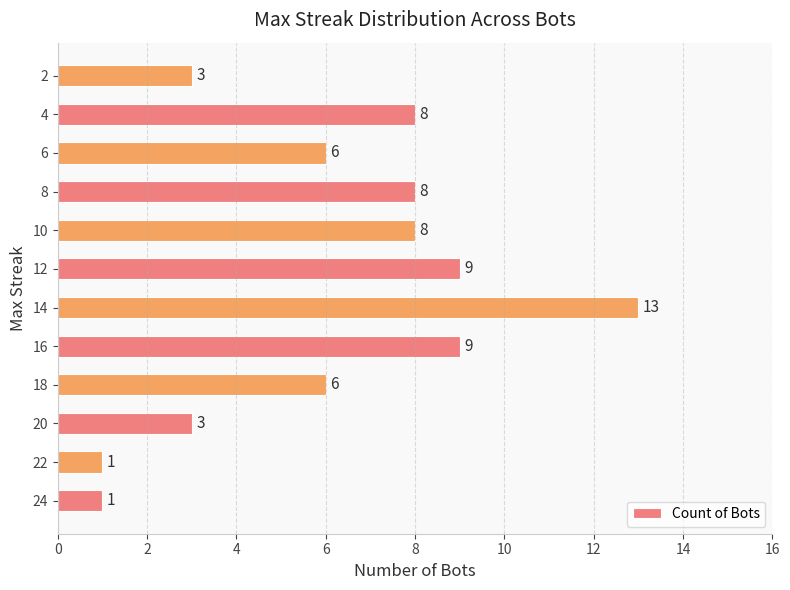

The value at 8 is 15. True or false?

False